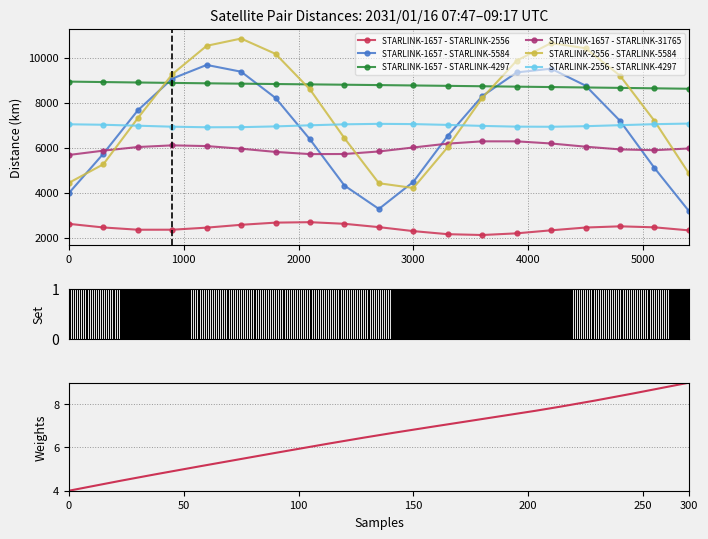

What is the value of the Distance STARLINK-2556 - STARLINK-5584 point at the 14th from the left?

9866.0